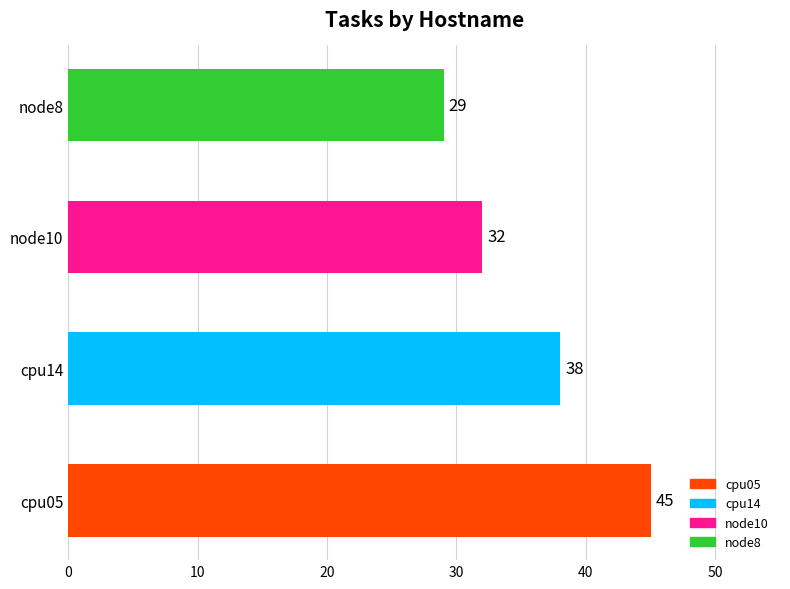

List the labels in order of value, largest first.

cpu05, cpu14, node10, node8